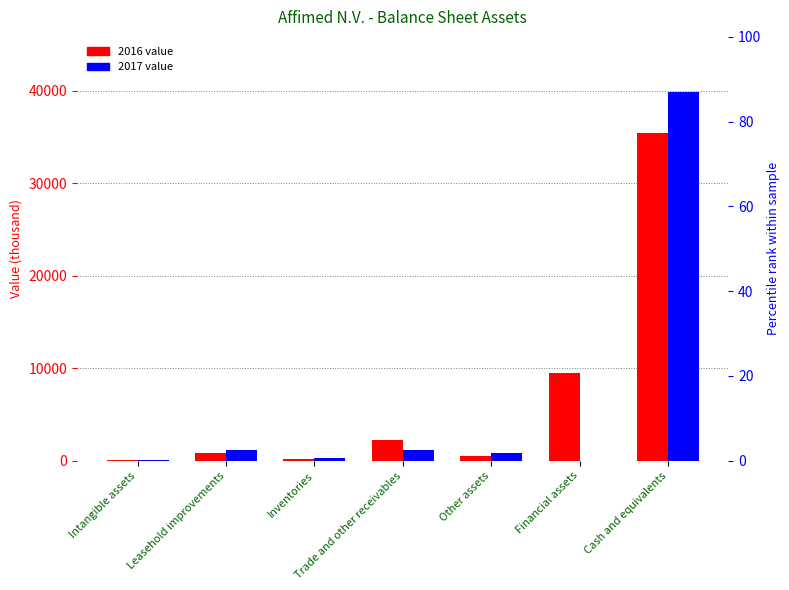

How many series are shown in this chart?

2